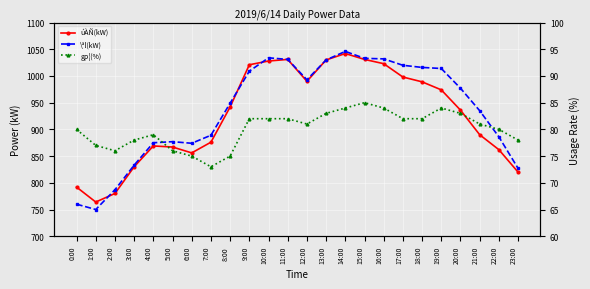

At which category does \ªl(kW) reach its first local peak?

5:00